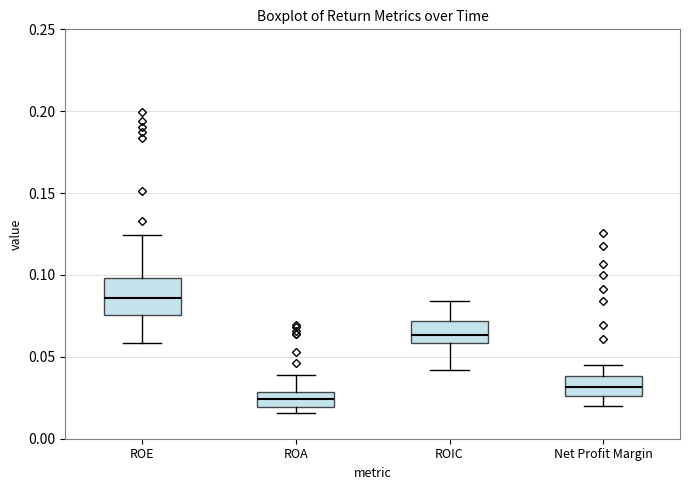

Reading left to right, read every box against the y-axis: the position of its median line, the range the box covers, and the ends of its whiskers. The values are not printed on the chart, so give them approximately, as read against the axis.

ROE: median 0.085, box 0.075 to 0.100, whiskers 0.060 to 0.125
ROA: median 0.025, box 0.020 to 0.030, whiskers 0.015 to 0.040
ROIC: median 0.065, box 0.060 to 0.070, whiskers 0.040 to 0.085
Net Profit Margin: median 0.030, box 0.025 to 0.040, whiskers 0.020 to 0.045